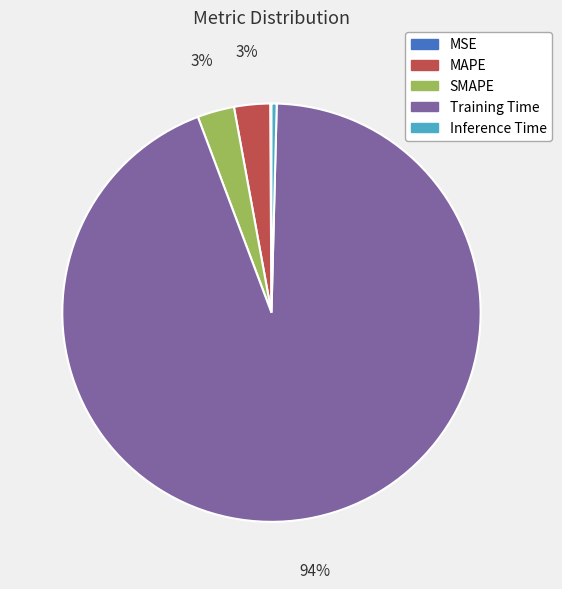

Which category accounts for the majority?

Training Time